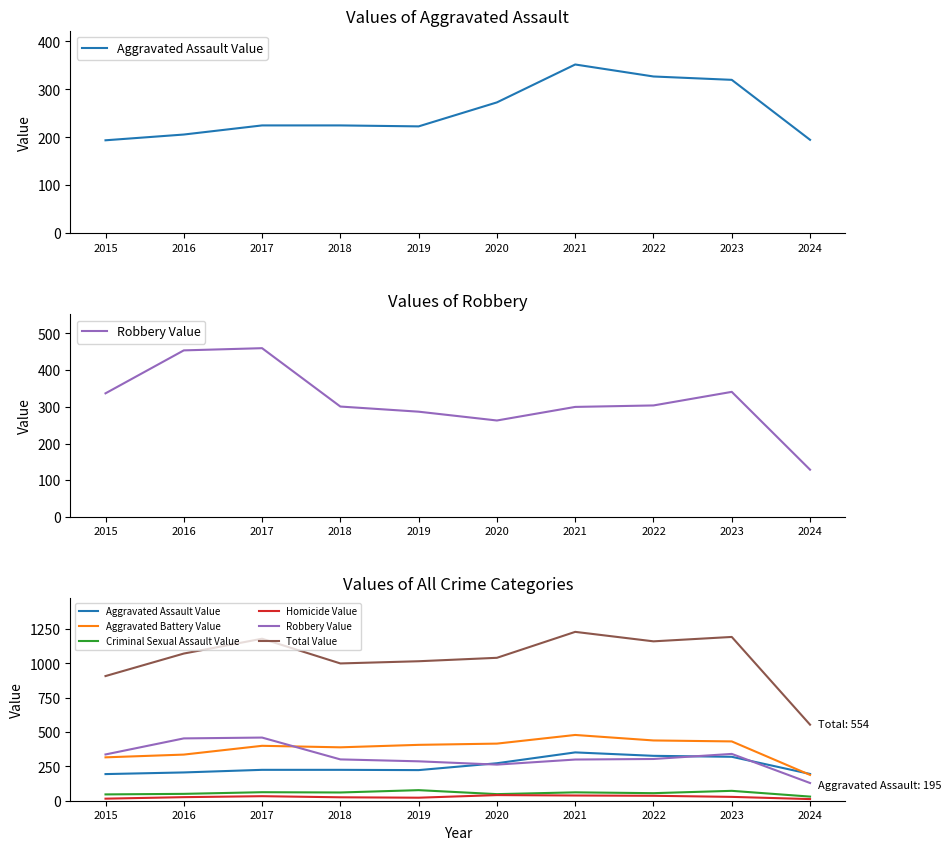

What is the total value across all series at 2015?

1816